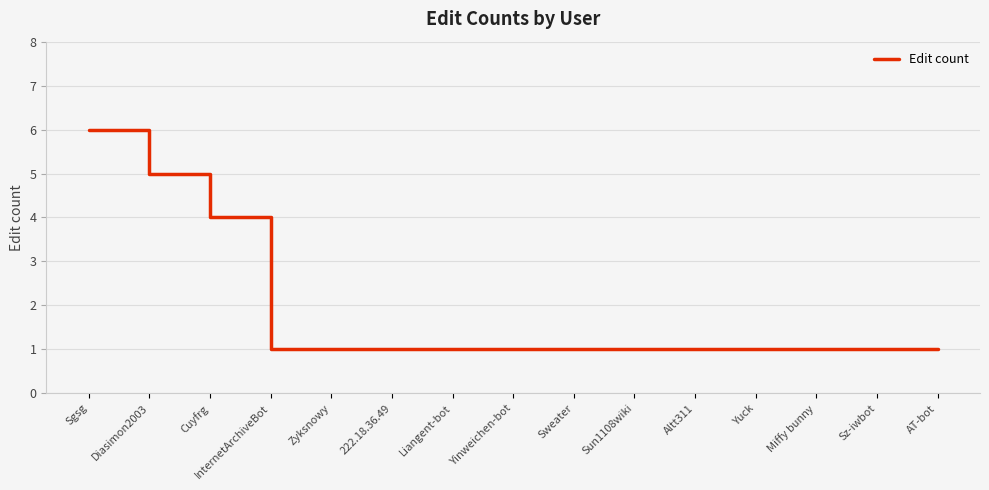

Reading right to left, extract all data points from this chart.

1	1	1	1	1	1	1	1	1	1	1	1	4	5	6